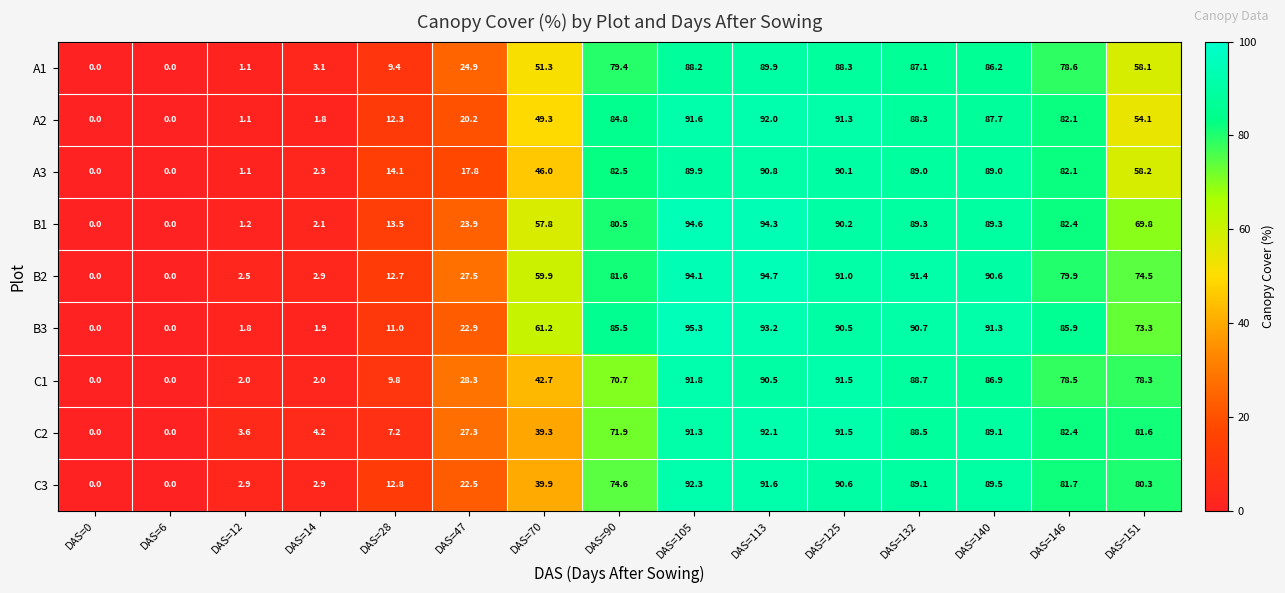

What is the sum of the B2 values at DAS=12 and DAS=47?

30.0